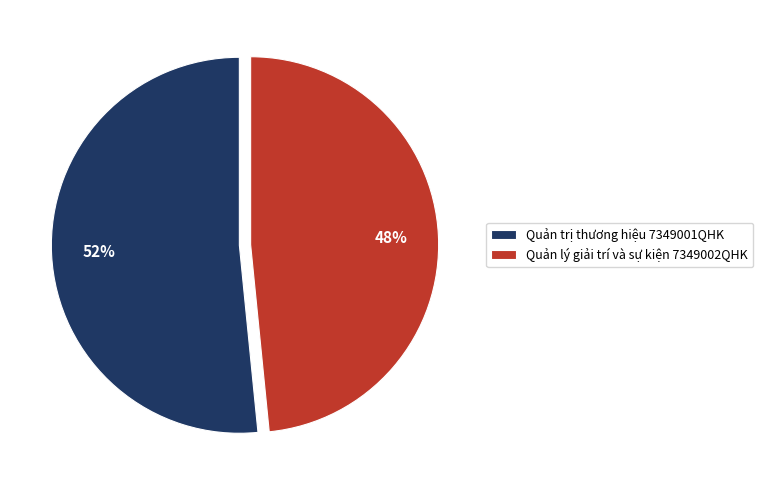

Which slice is the largest?

Quản trị thương hiệu 7349001QHK